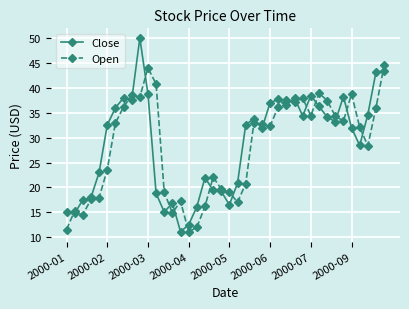

What is the value of the Open point at the 35th from the left?

33.3